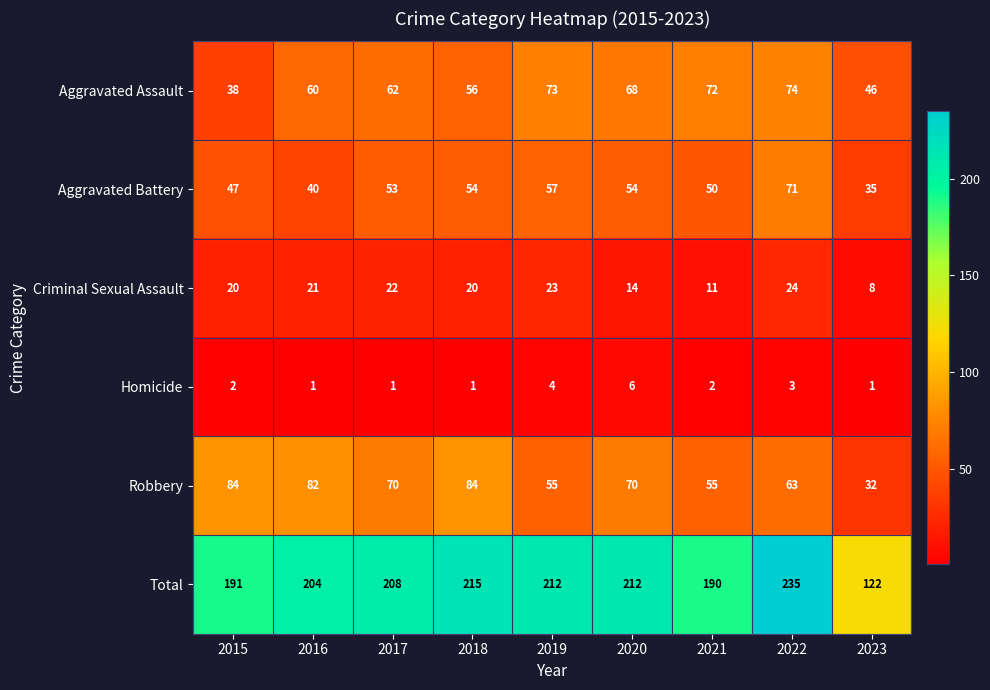

What is the minimum value for Criminal Sexual Assault?

8